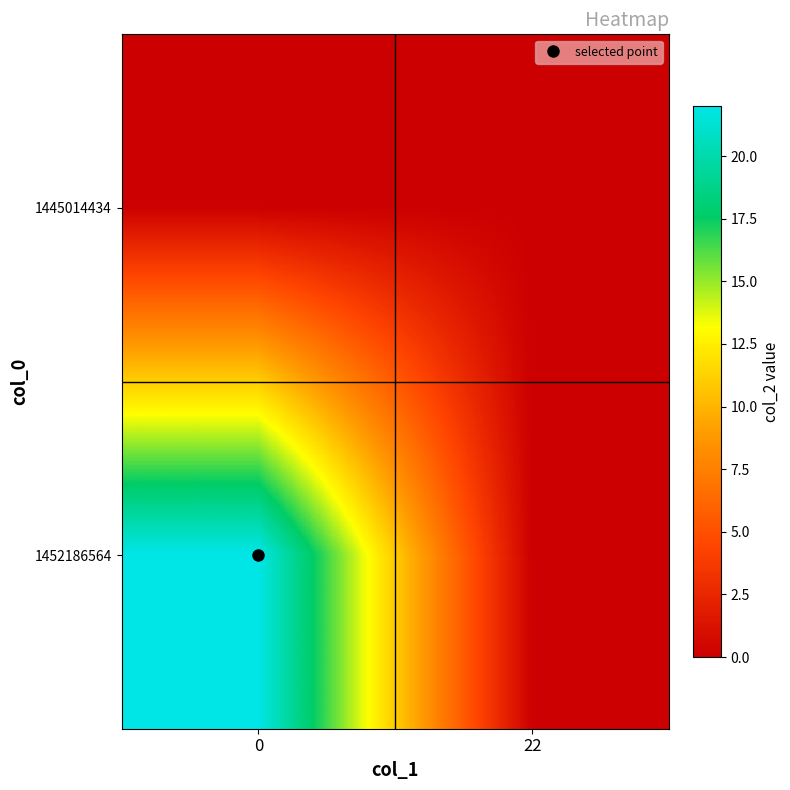

List the series in order of their overall mean, lowest first.

1445014434, 1452186564